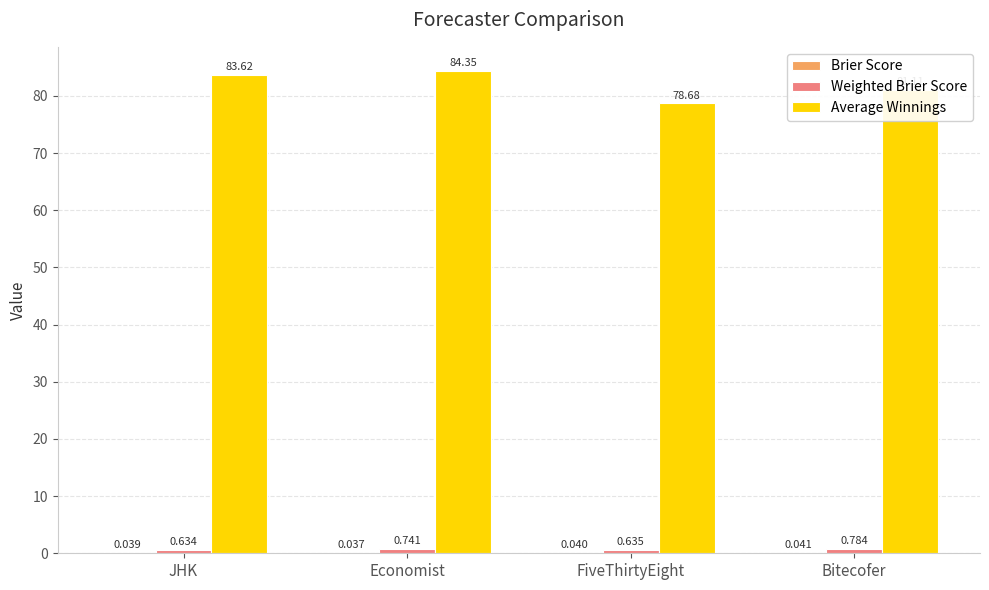

Which series has the largest total across all categories?

Average Winnings